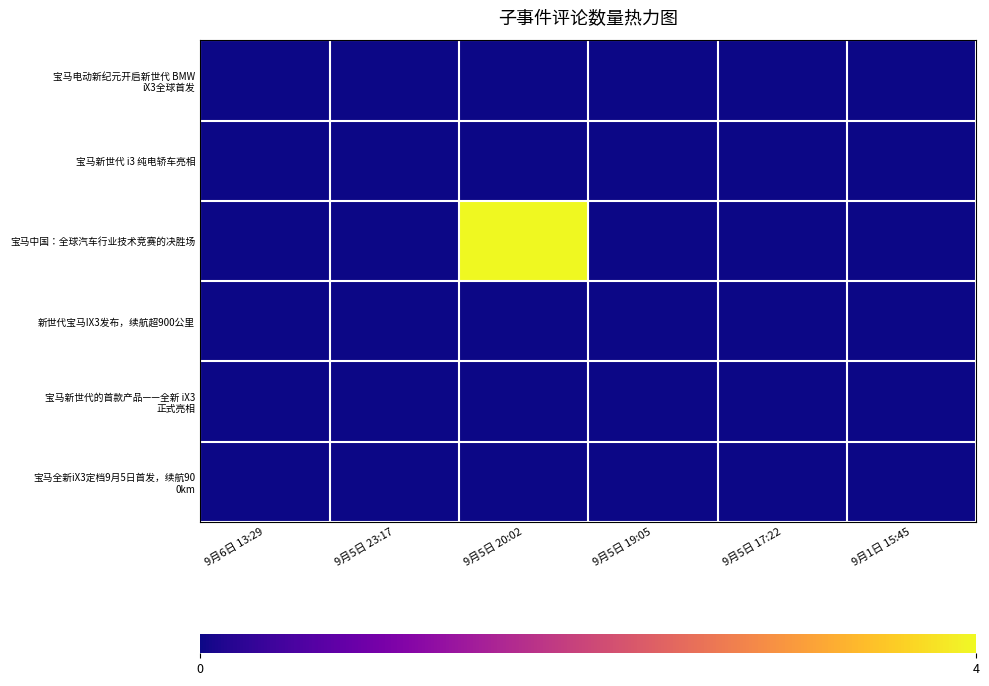

Which series changed the most between 9月5日 20:02 and 9月1日 15:45?

宝马中国：全球汽车行业技术竞赛的决胜场